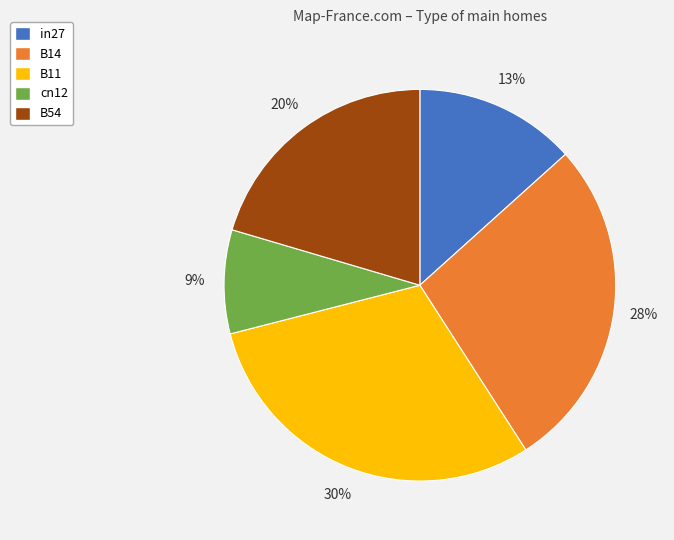

The in27 slice represents 13% of the pie. True or false?

True